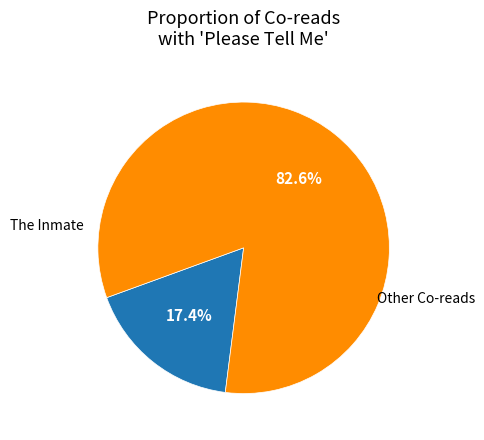

Is there a majority slice in this chart?

Yes